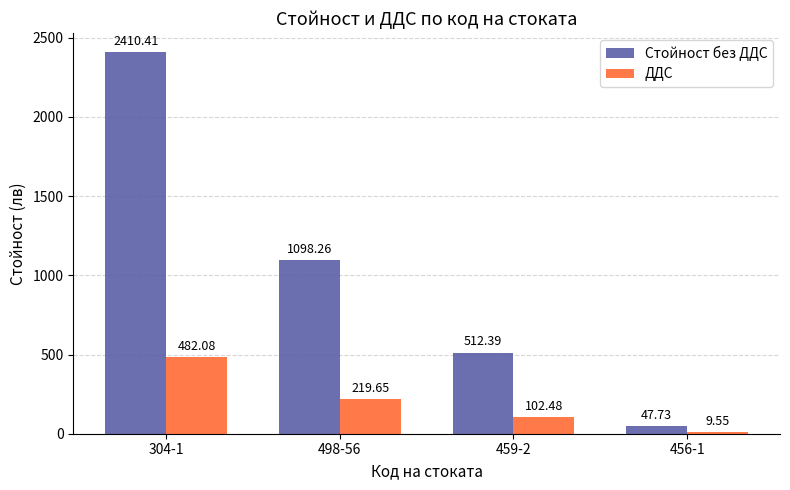

What is the sum of all ДДС values?

813.8